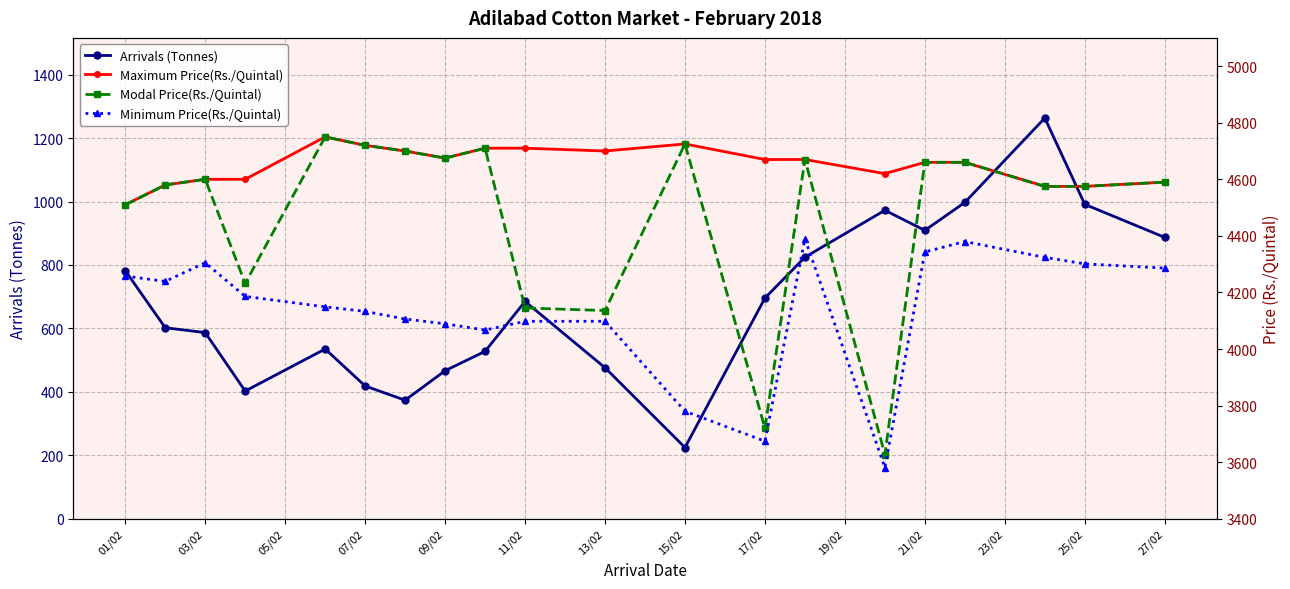

Reading left to right, what are all the values shown in this chart?

Arrivals (Tonnes): 782.3	602.2	586.8	402.5	535.1	418.5	373.6	466.6	527.7	685.0	476.1	224.5	695.7	824.5	972.5	909.1	997.3	1263.4	991.2	887.0
Maximum Price(Rs./Quintal): 4510.0	4580.0	4600.0	4600.0	4750.0	4720.0	4700.0	4675.0	4710.0	4710.0	4700.0	4725.0	4670.0	4670.0	4620.0	4660.0	4660.0	4575.0	4575.0	4590.0
Modal Price(Rs./Quintal): 4510.0	4580.0	4600.0	4232.0	4750.0	4720.0	4700.0	4675.0	4710.0	4145.0	4136.0	4725.0	3720.0	4670.0	3627.0	4660.0	4660.0	4575.0	4575.0	4590.0
Minimum Price(Rs./Quintal): 4258.0	4239.0	4305.0	4186.0	4149.0	4133.0	4106.0	4089.0	4067.0	4098.0	4098.0	3780.0	3674.0	4390.0	3581.0	4343.0	4380.0	4324.0	4301.0	4286.0